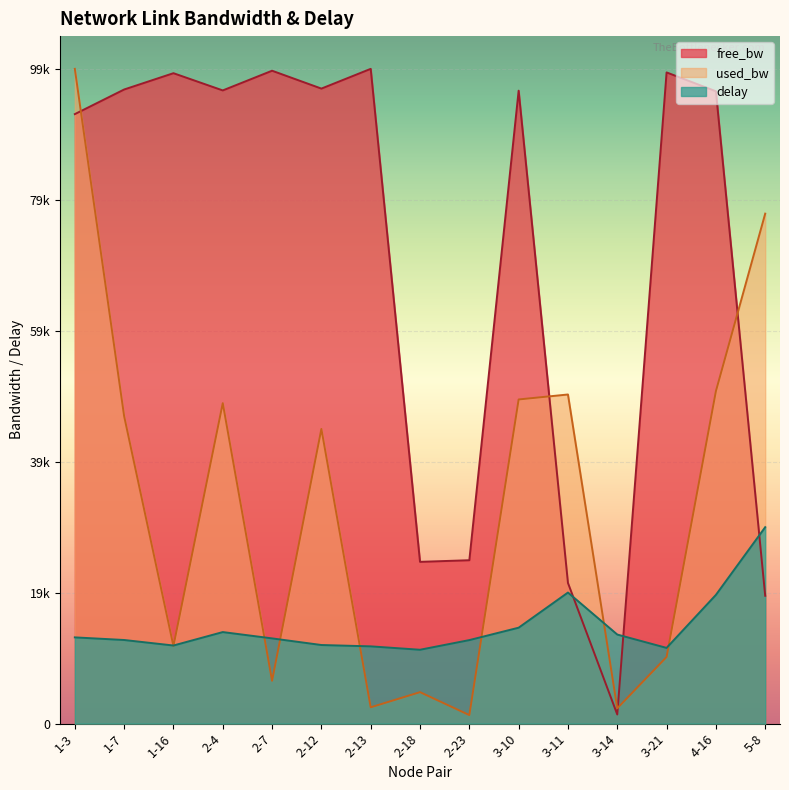

At which category is the sum across all series the highest?

1-3